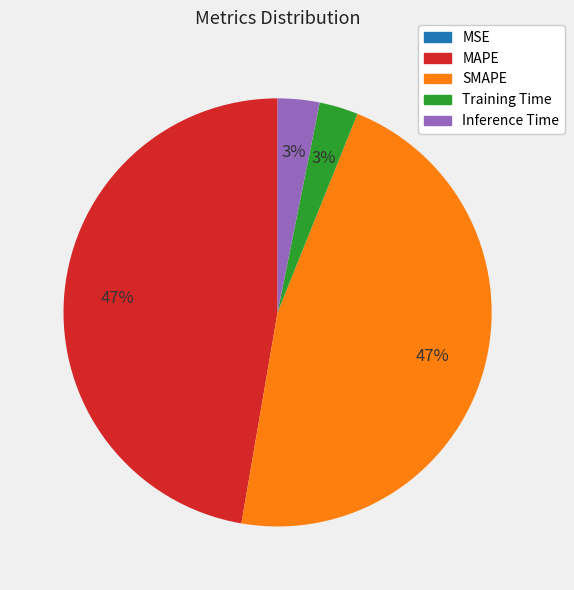

To the nearest percent, what portion does MAPE represent?

47%